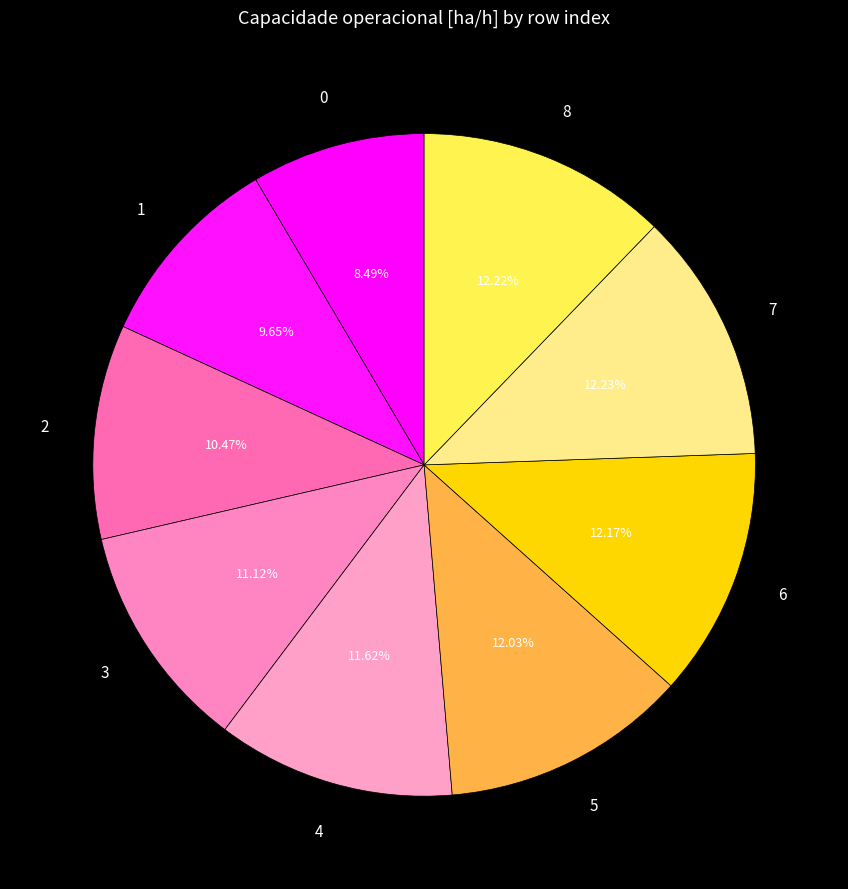

Do 3 and 0 together represent more than half of the pie?

No